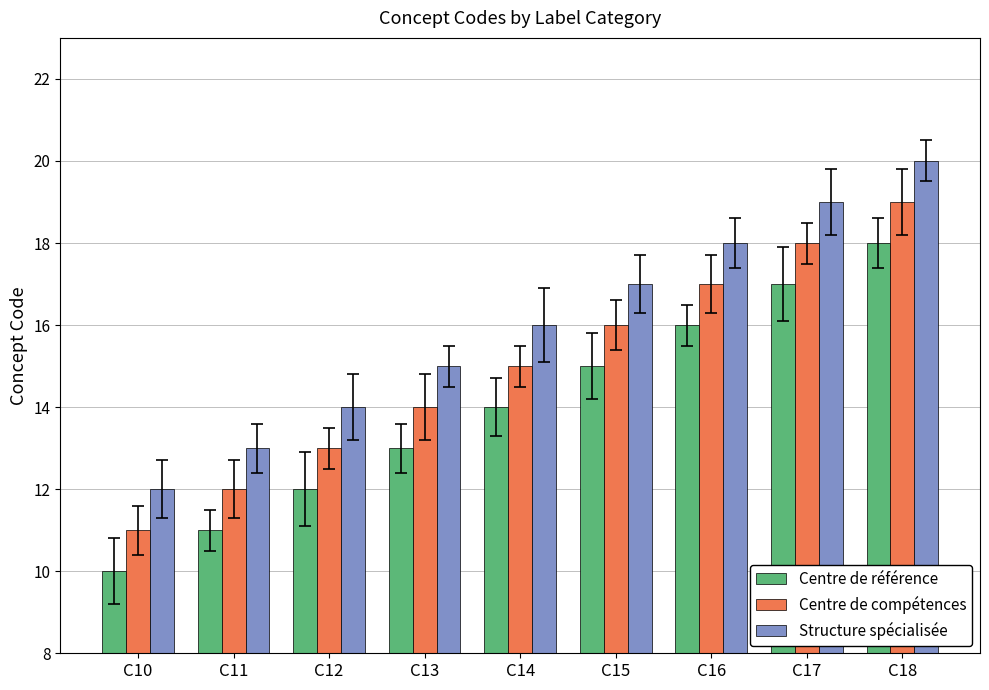

Does the chart contain any negative values?

No